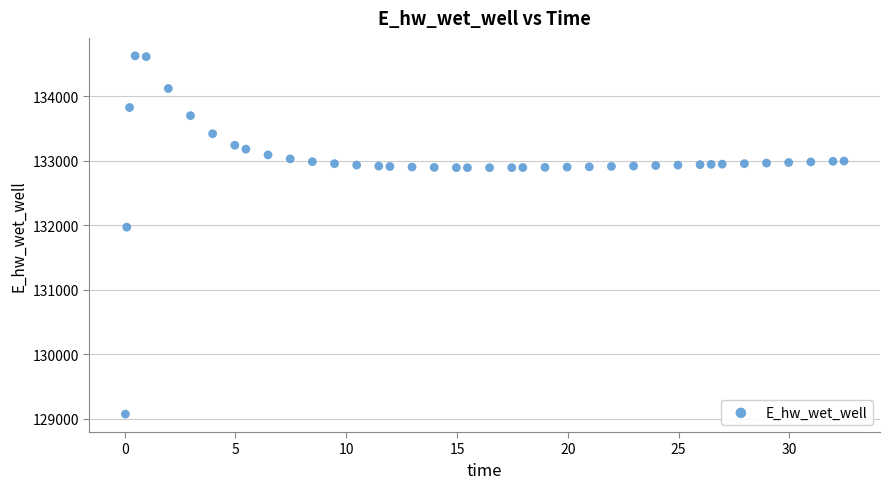

What is the range of X values (max minus min)?

32.4